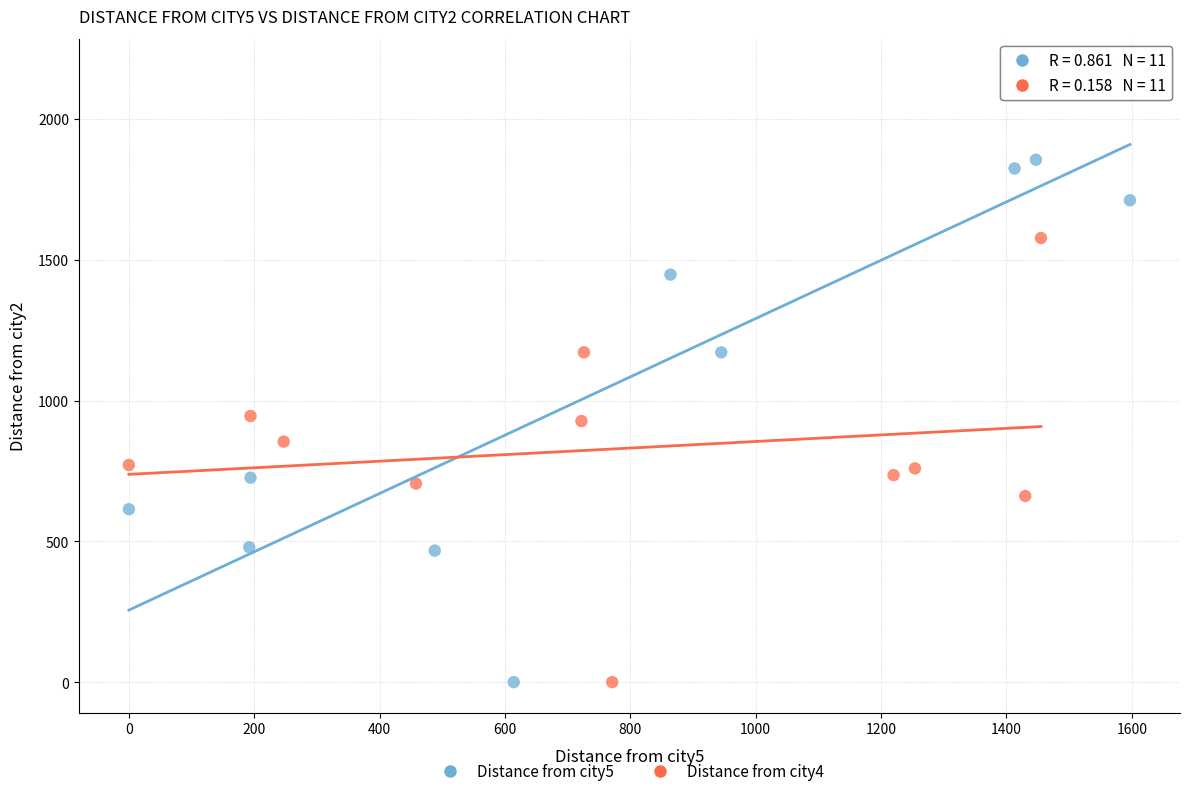

Which series has the largest Y range (max minus min)?

Distance from city5